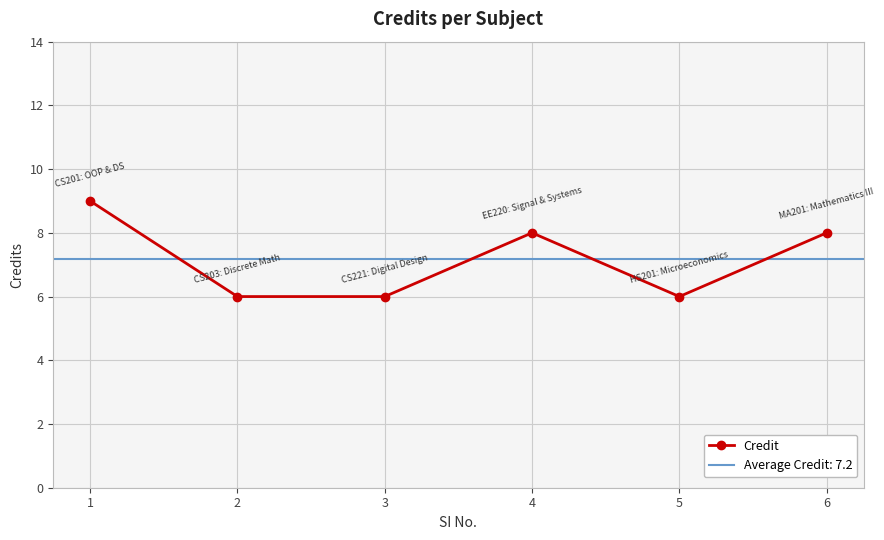

At which category does the chart reach its peak across all series?

1